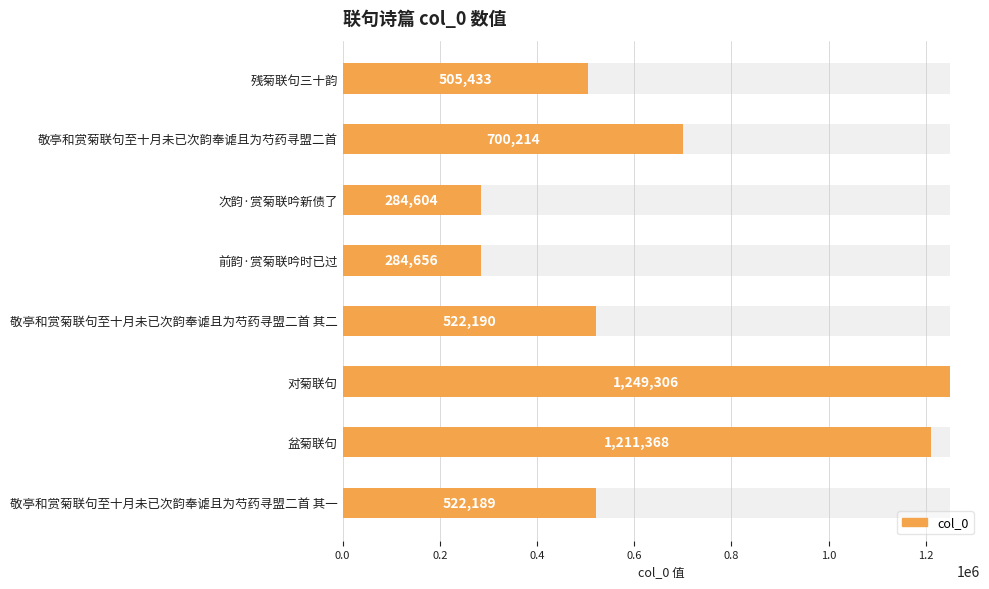

Count the number of data series in this chart.

1